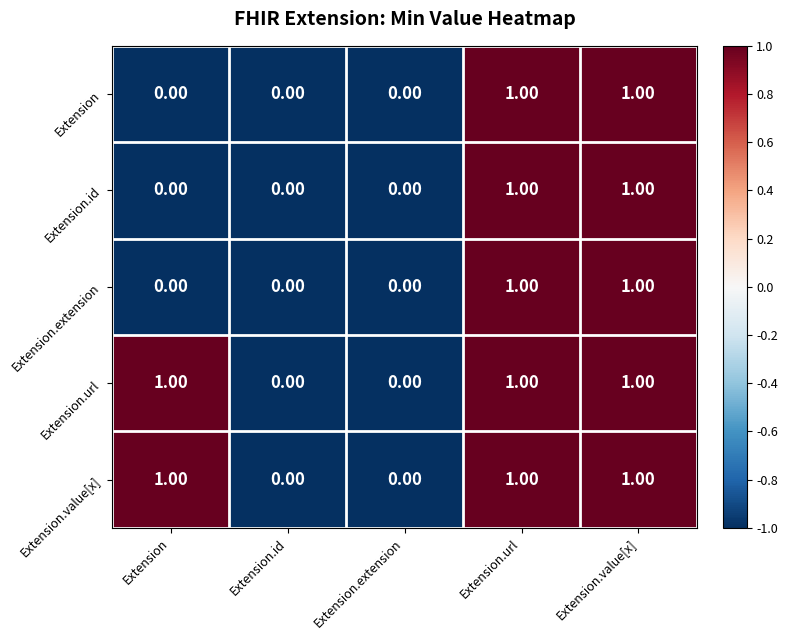

What is the sum of all Extension.url values?

3